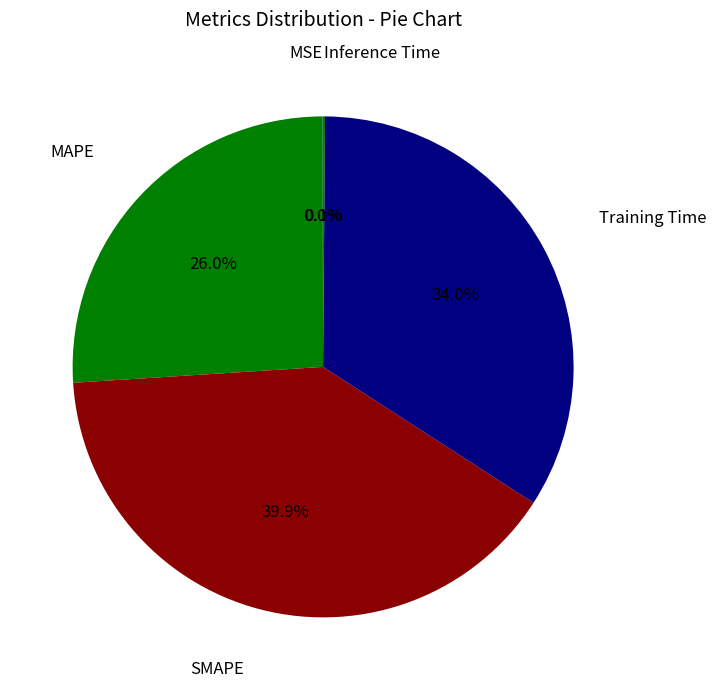

Does Training Time account for over 50% of the chart?

No